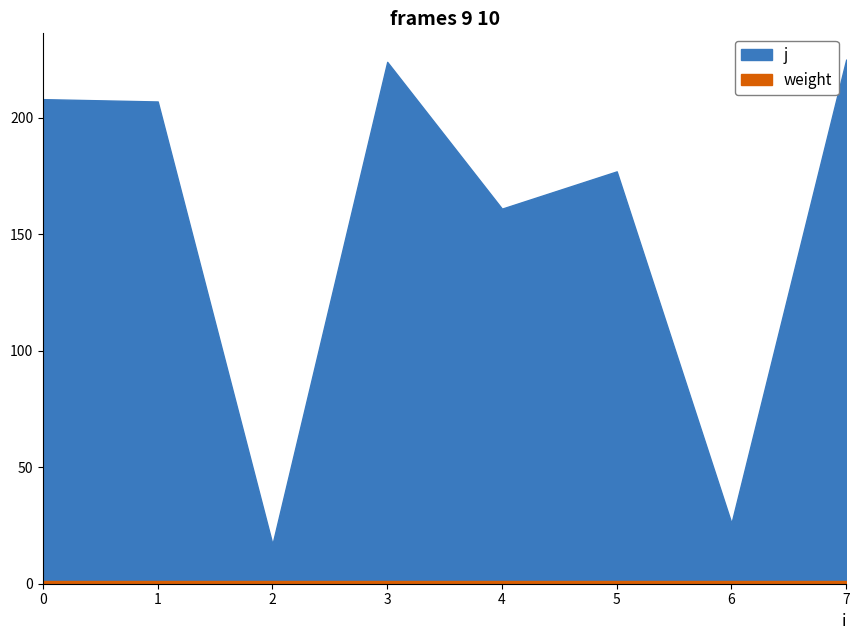

Reading left to right, list all the values displayed in this chart.

j: 0=208	1=207	2=17	3=224	4=161	5=177	6=26	7=225
weight: 0=1	1=1	2=1	3=1	4=1	5=1	6=1	7=1